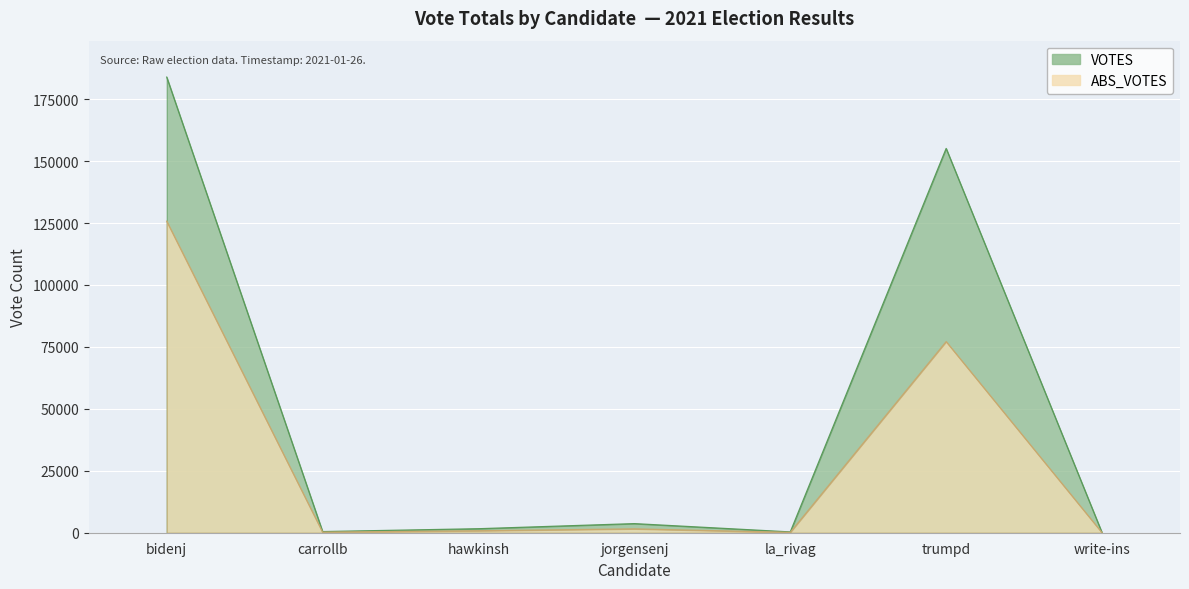

Is it true that ABS_VOTES equals 0 at write-ins?

True